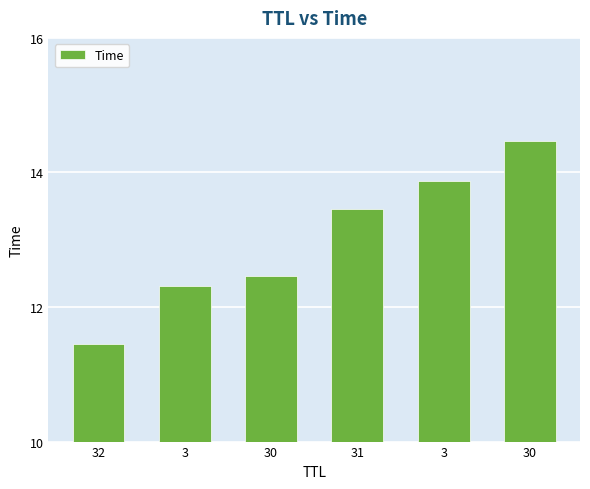

Reading left to right, transcribe all the data shown in this chart.

32=11.5	3=12.3	30=12.5	31=13.5	3=13.9	30=14.5